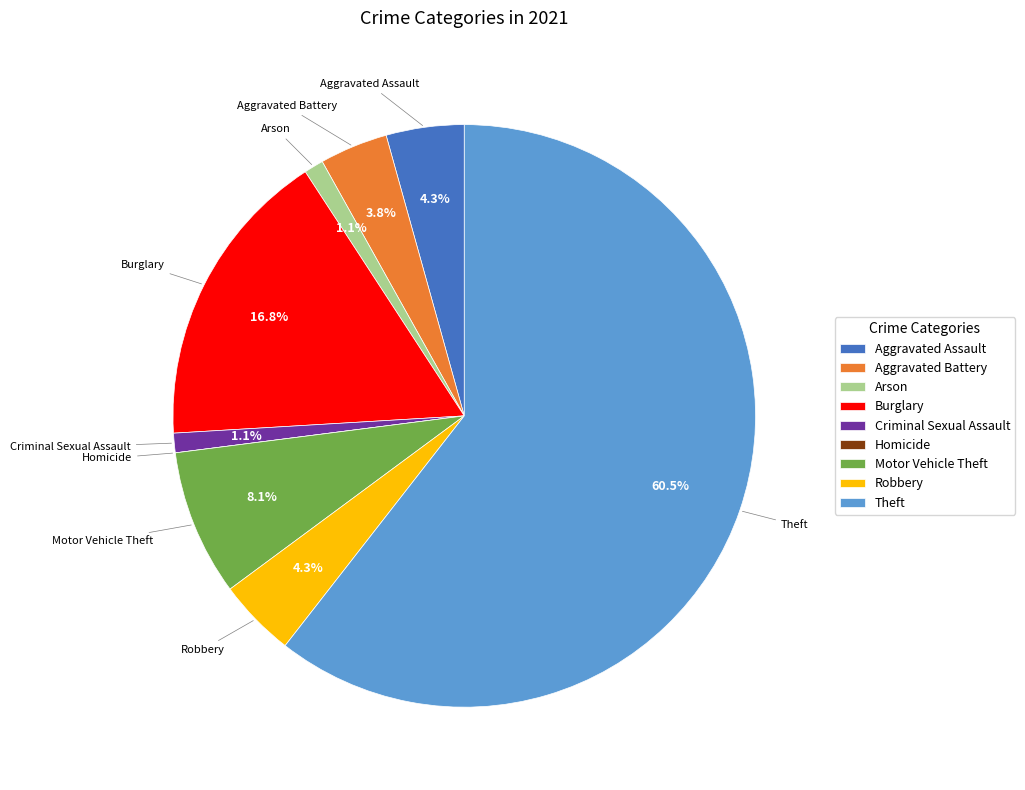

Which category has the biggest portion of the pie?

Theft